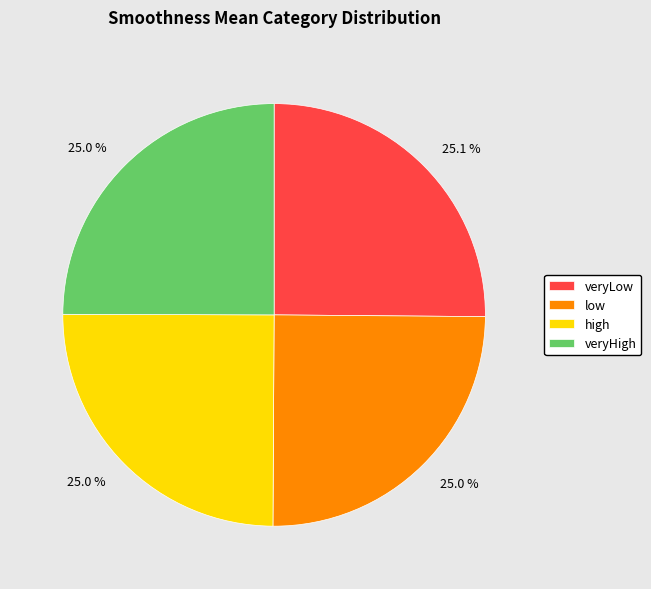

What percentage is the veryHigh slice, to the nearest percent?

25%